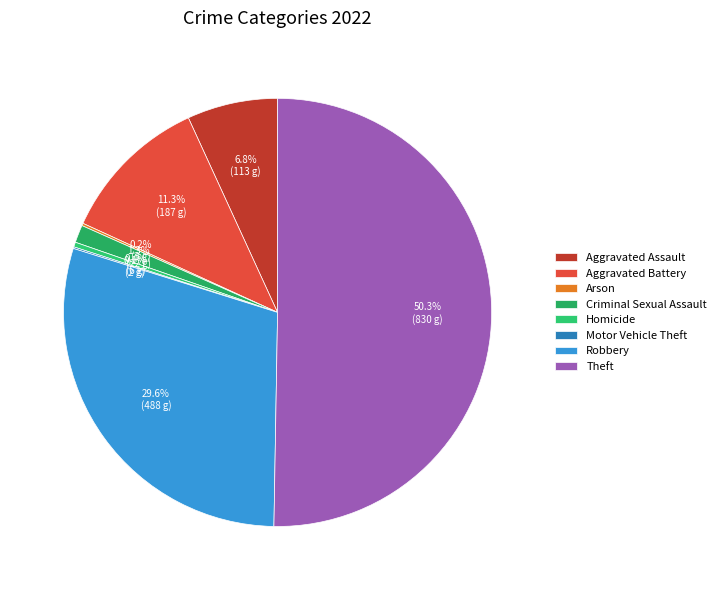

What is the change in value from Aggravated Assault to Homicide?

-107